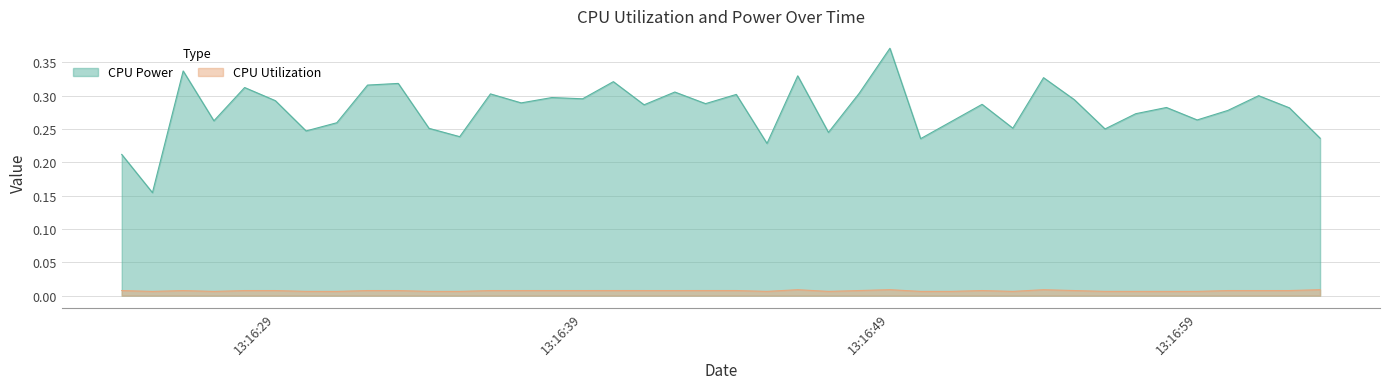

How many interior local valleys does the CPU Power series have?

14